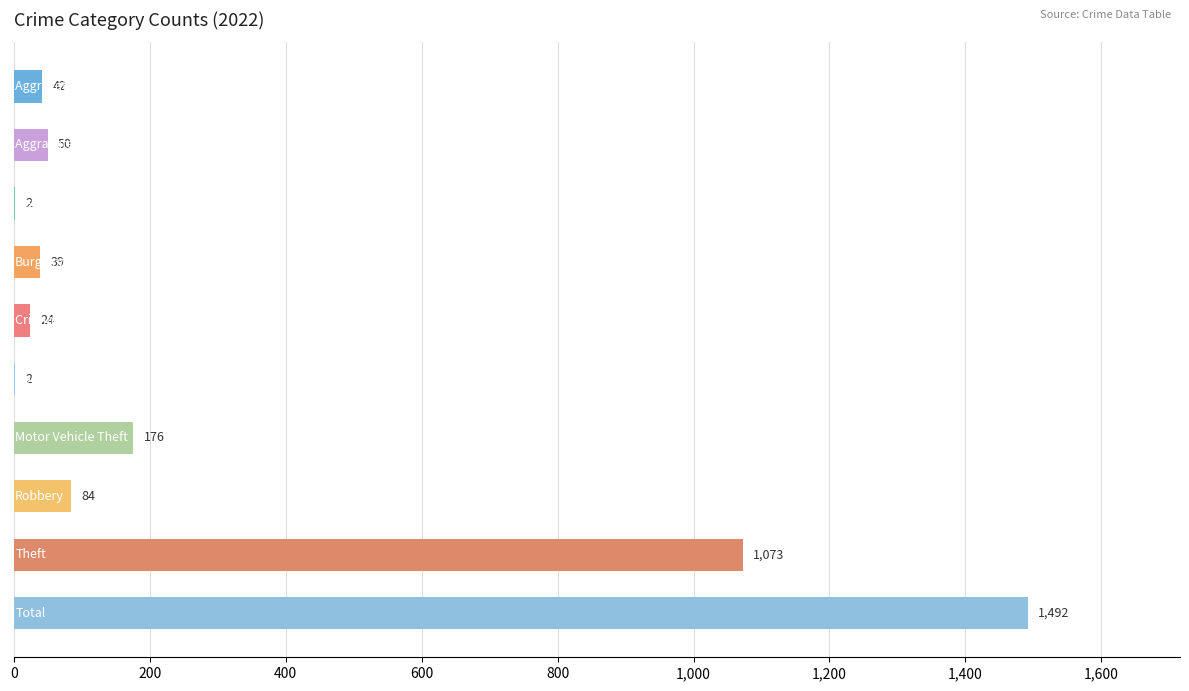

What is the maximum value shown in the chart?

1492